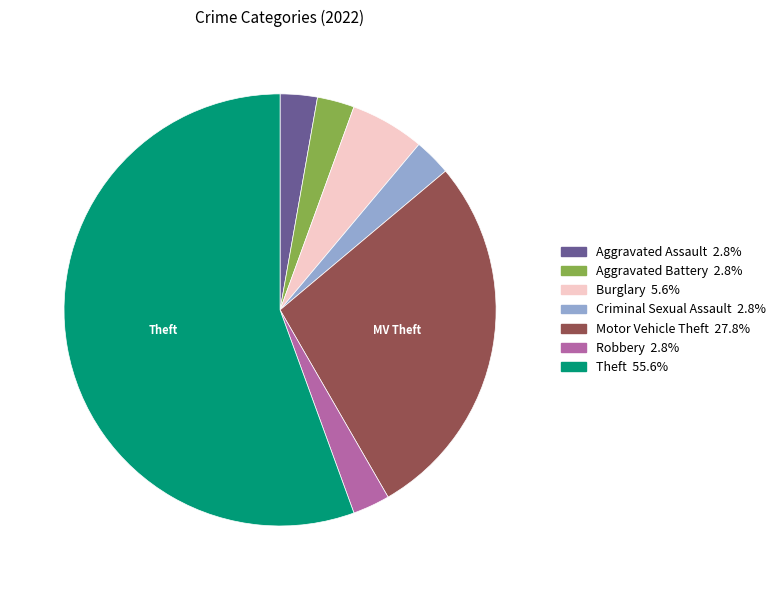

Is it true that Theft is 56% of the pie?

True